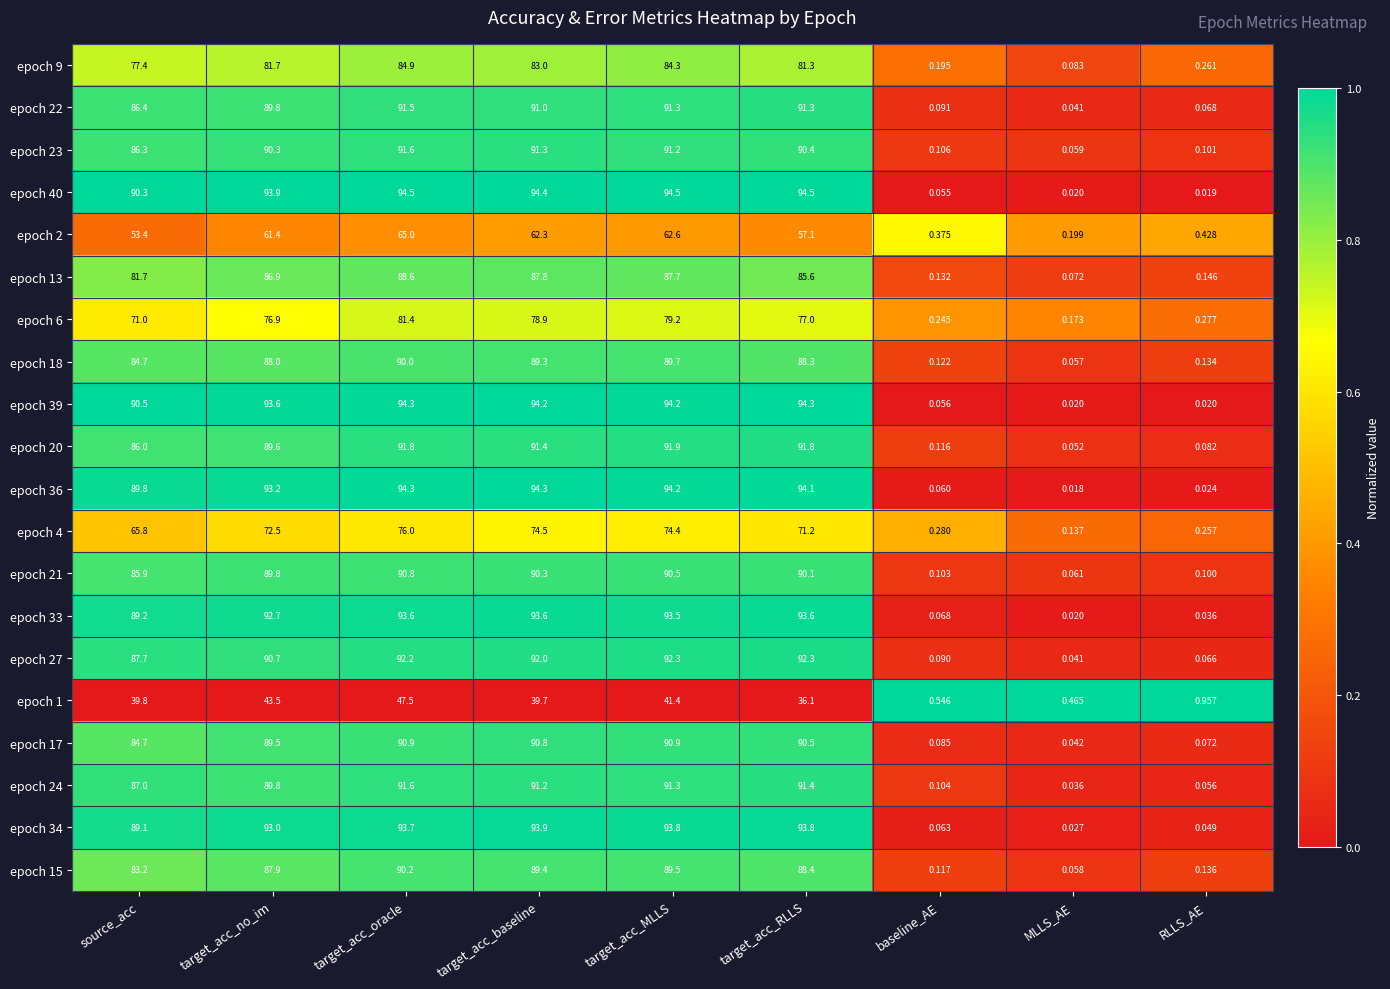

What is the total value across all series at target_acc_MLLS?

1718.4